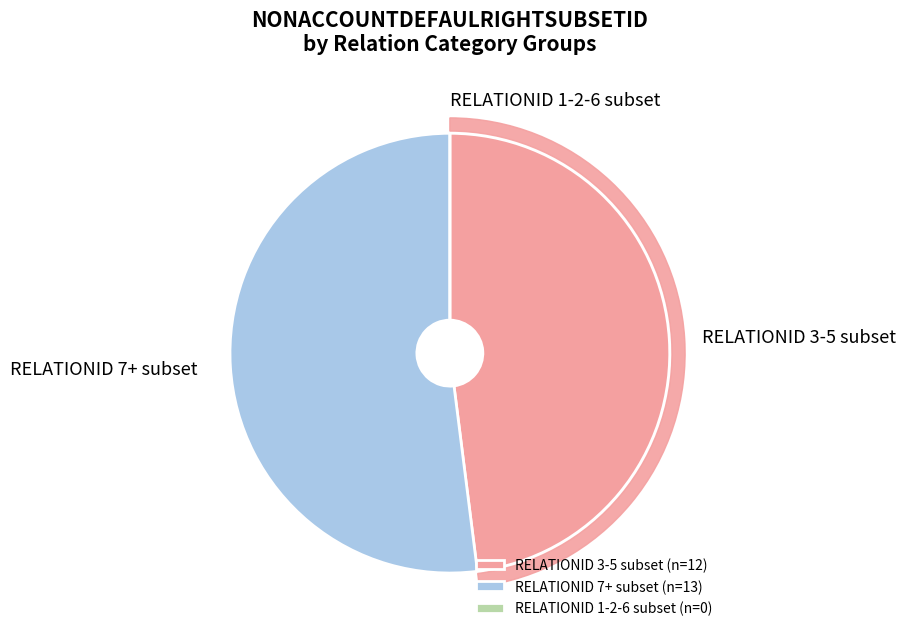

Does 10 account for over 50% of the chart?

No